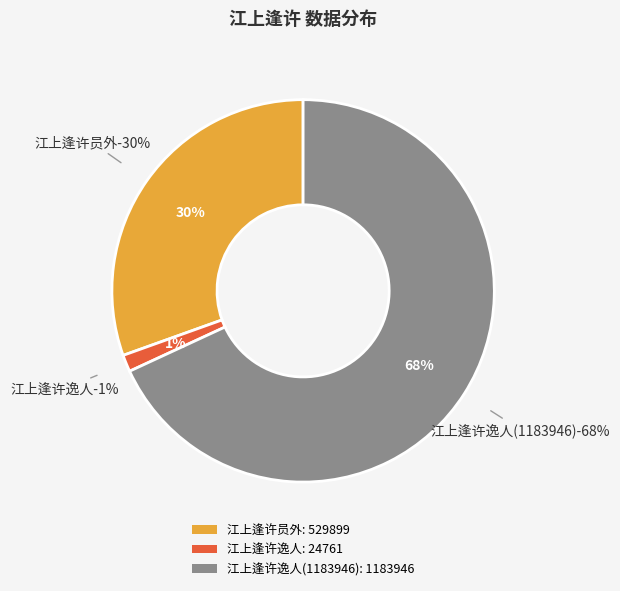

What is the smallest slice in the pie chart?

江上逢许逸人(24761)